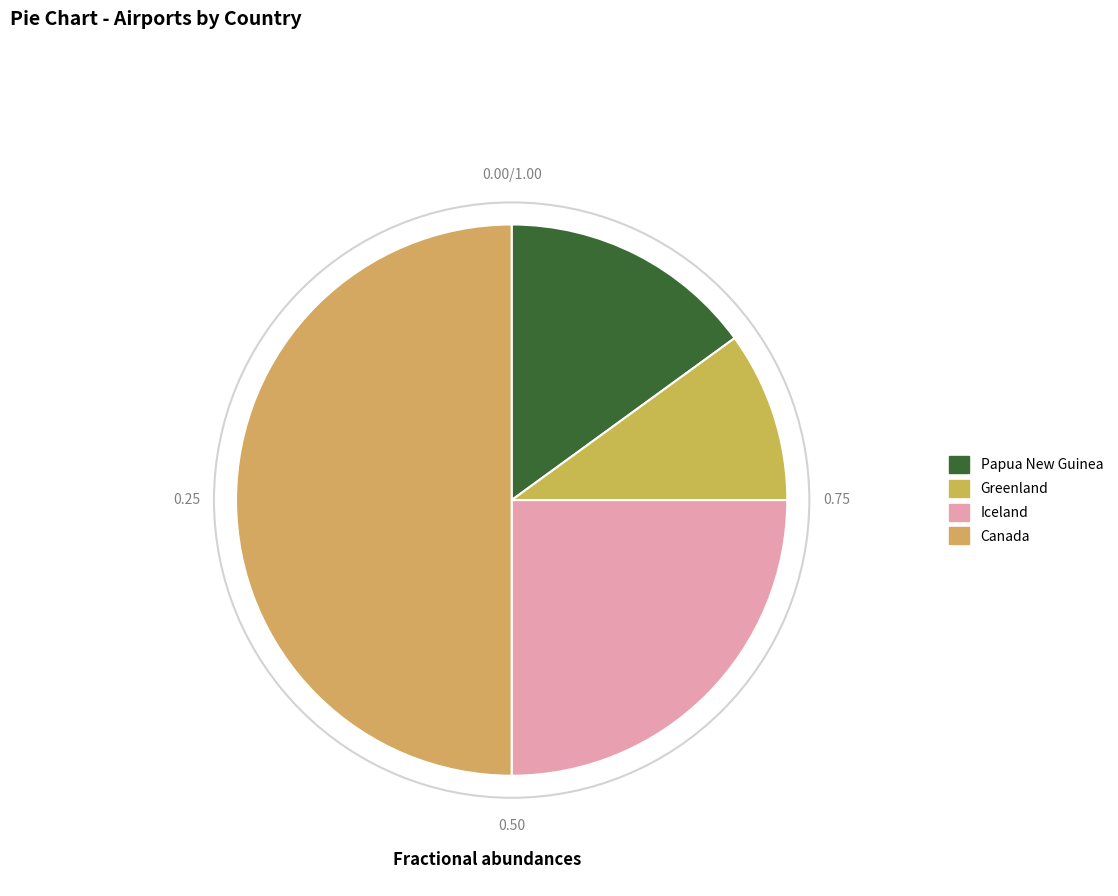

Is it true that Iceland is 25% of the pie?

True